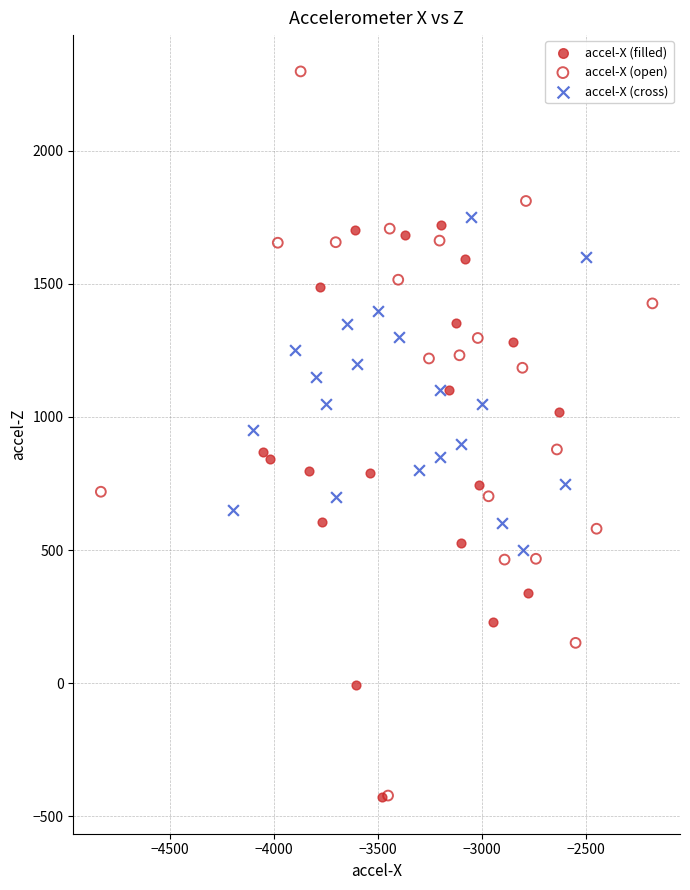

Which series has the widest spread of Y values?

accel-X (open)